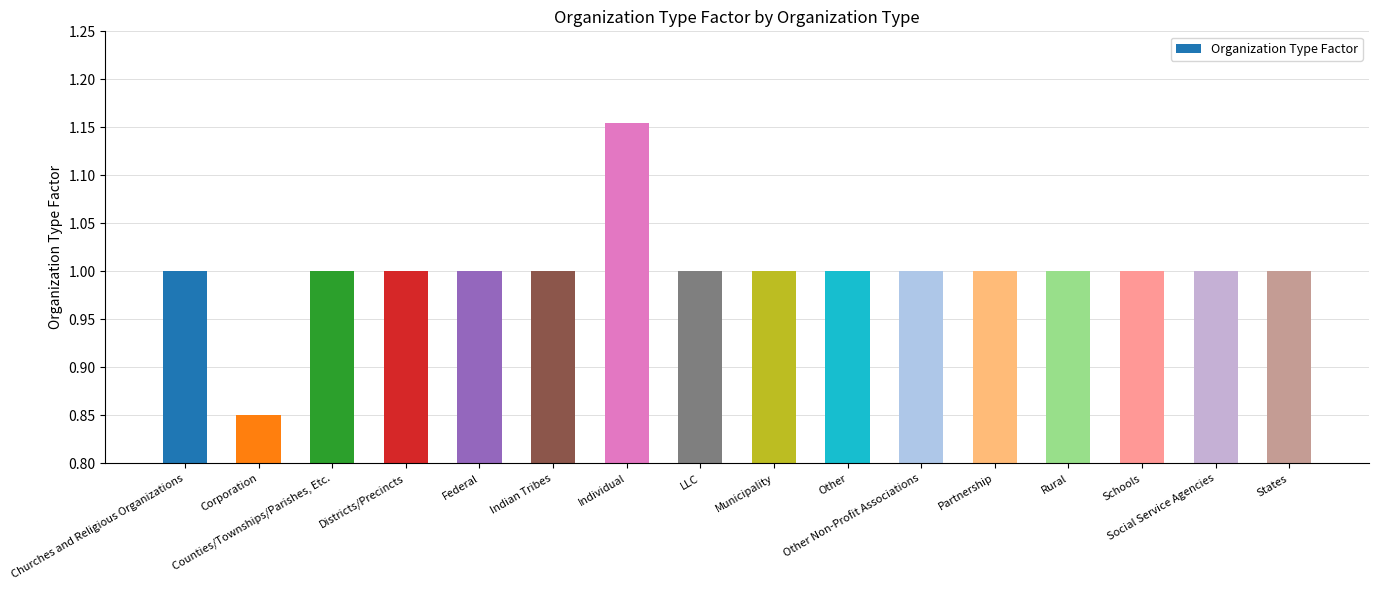

What is the ratio of the value at Counties/Townships/Parishes, Etc. to the value at Other?

1.0